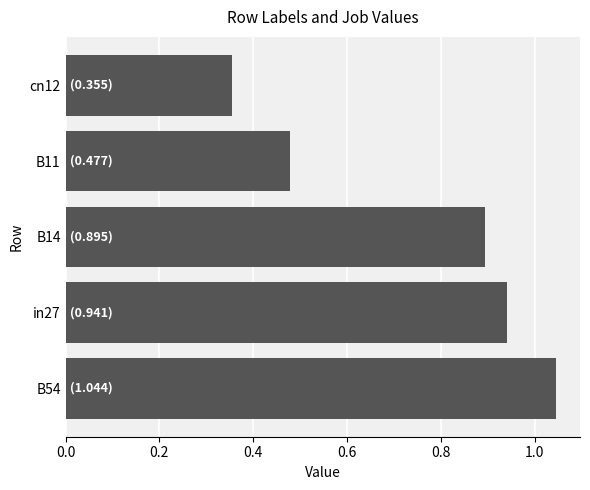

What is the difference between the maximum and second lowest values?

0.6